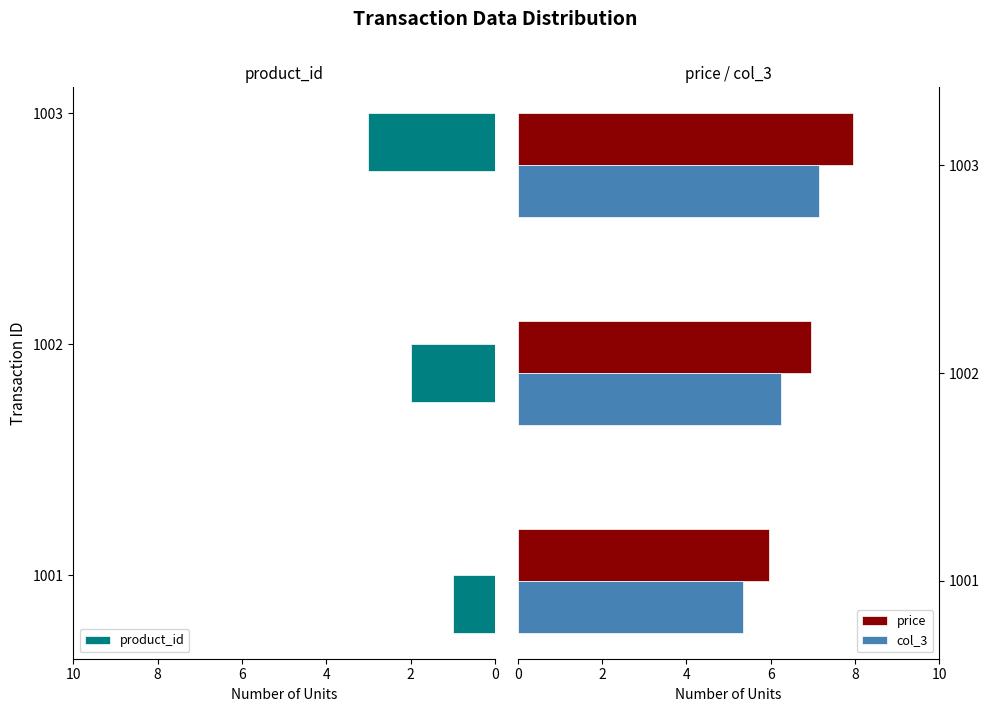

Which series has the widest spread of values?

product_id